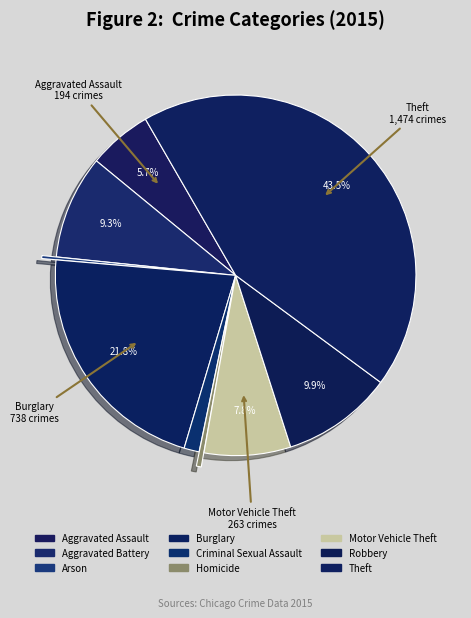

Which category has the biggest portion of the pie?

Theft